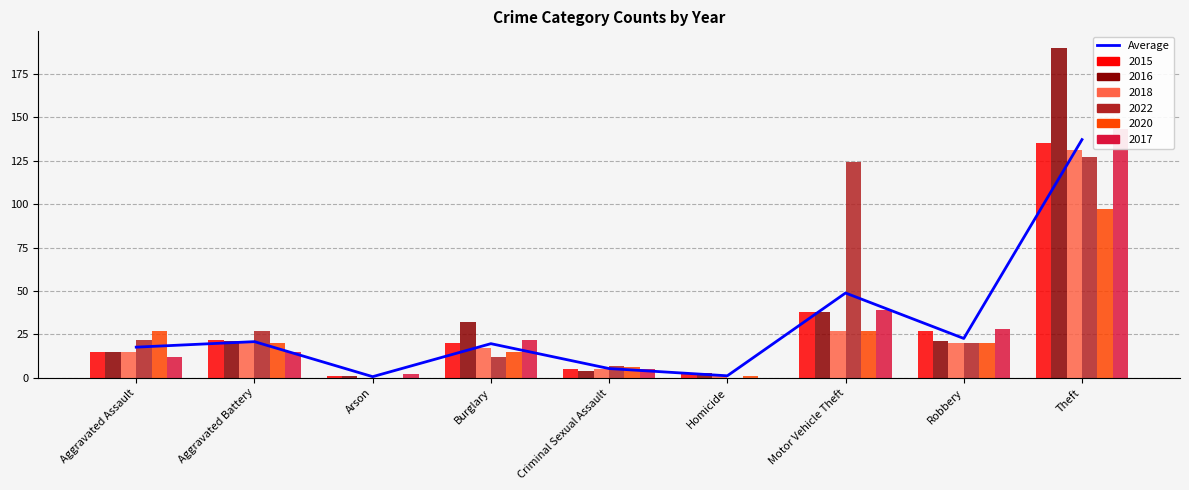

True or false: the data shows 77.6 at Motor Vehicle Theft.

False